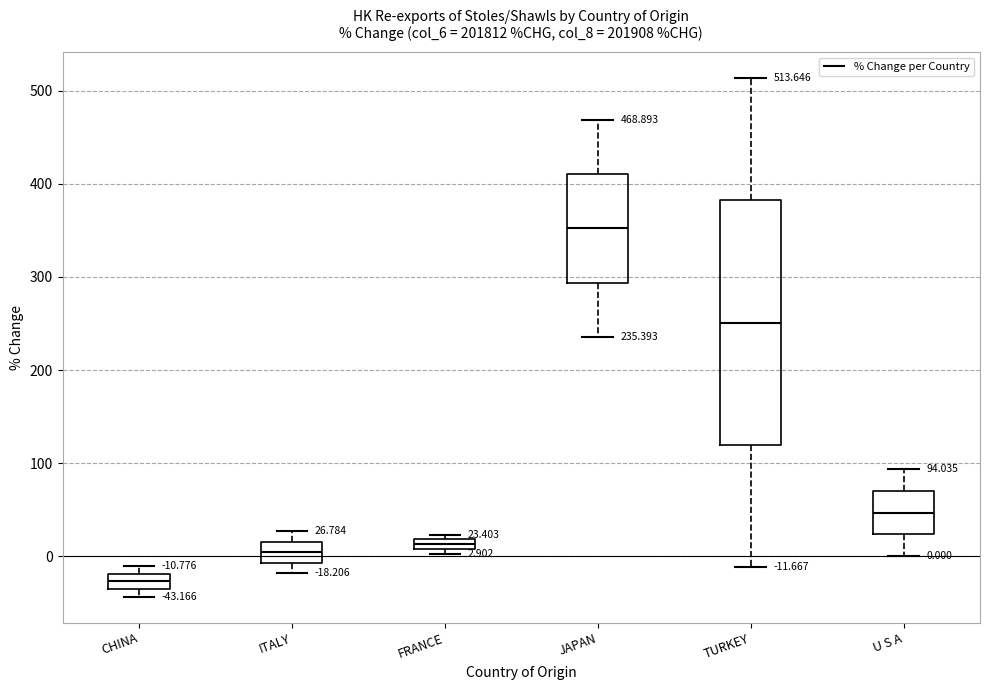

Which box's median line is the highest?

JAPAN